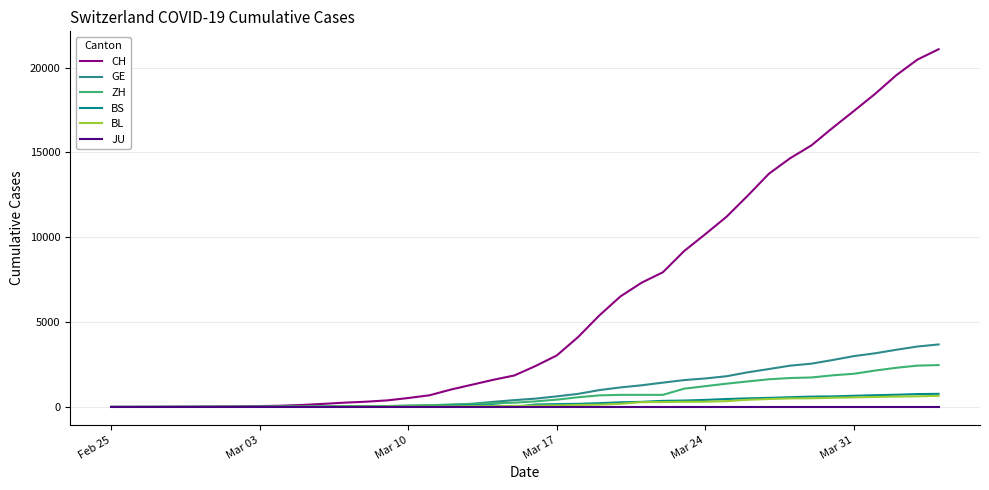

Which series has the largest range (max minus min)?

CH